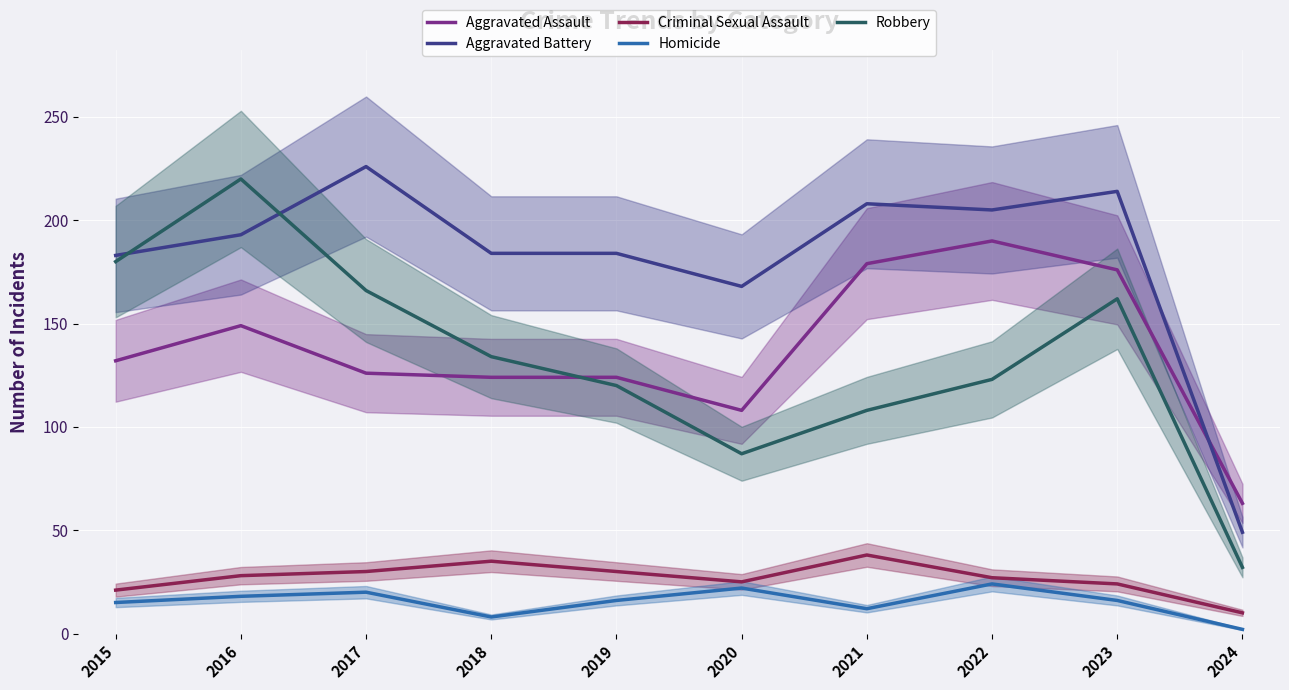

Reading left to right, extract all data points from this chart.

Aggravated Assault: 132	149	126	124	124	108	179	190	176	63
Aggravated Battery: 183	193	226	184	184	168	208	205	214	49
Criminal Sexual Assault: 21	28	30	35	30	25	38	27	24	10
Homicide: 15	18	20	8	16	22	12	24	16	2
Robbery: 180	220	166	134	120	87	108	123	162	32